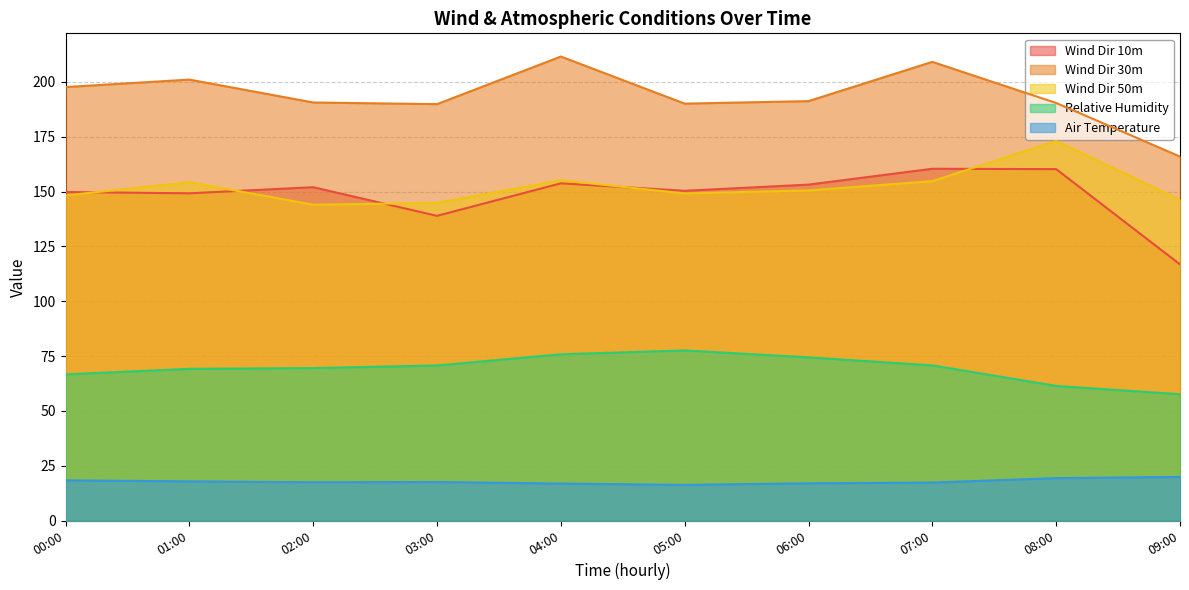

At how many categories does at least one series exceed 207?

2